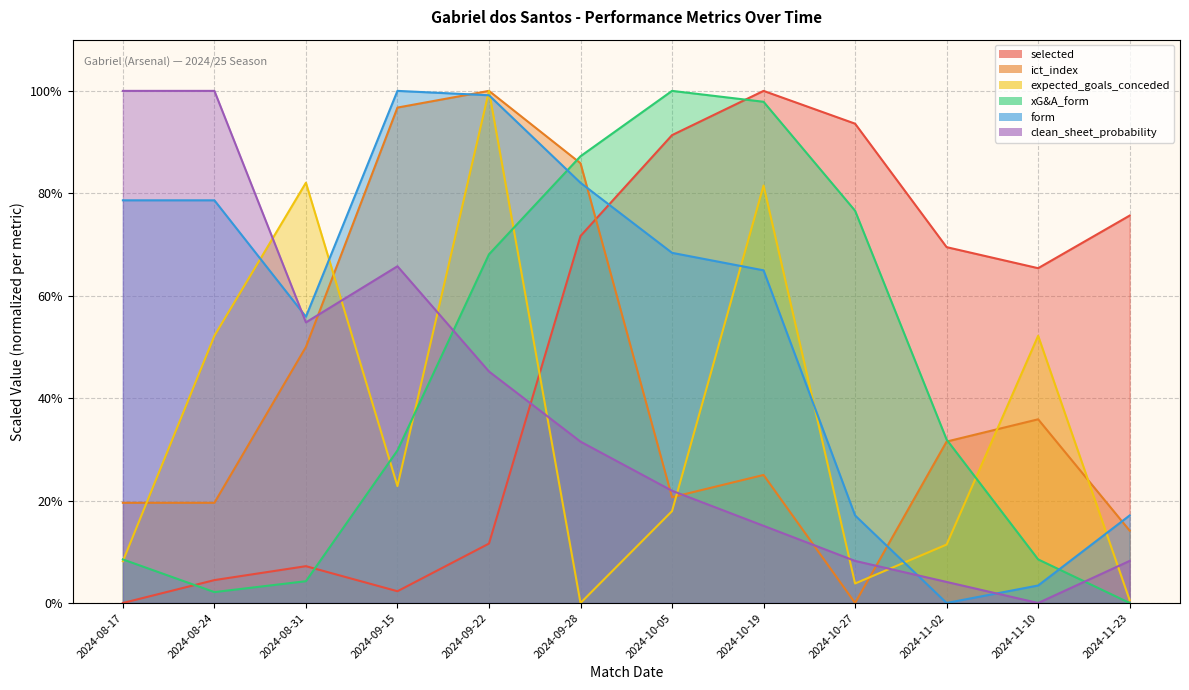

Read the selected value at 2024-11-02.

69.5